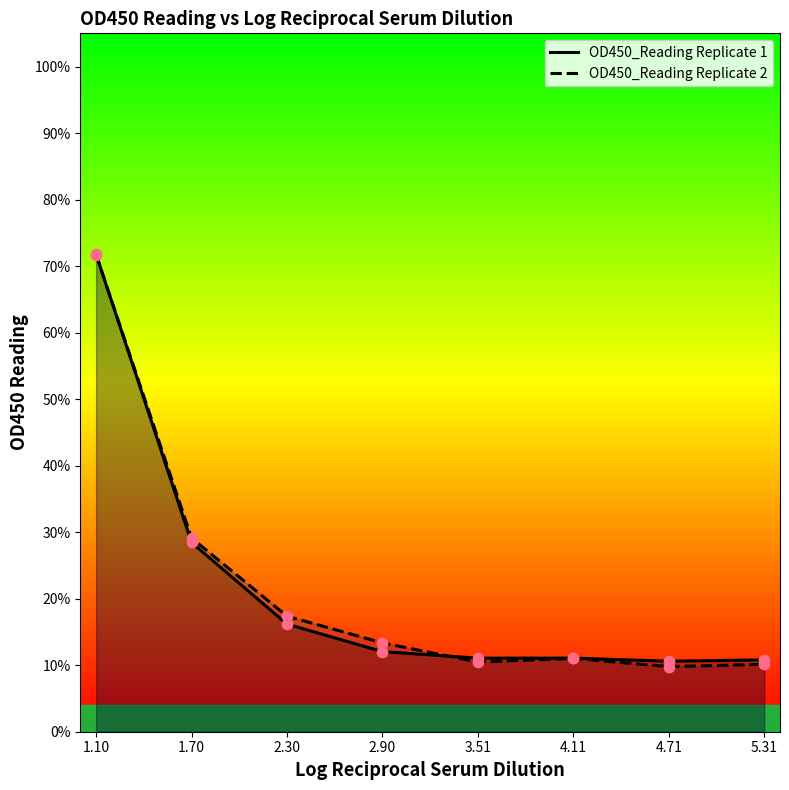

At how many categories does at least one series exceed 0?

8